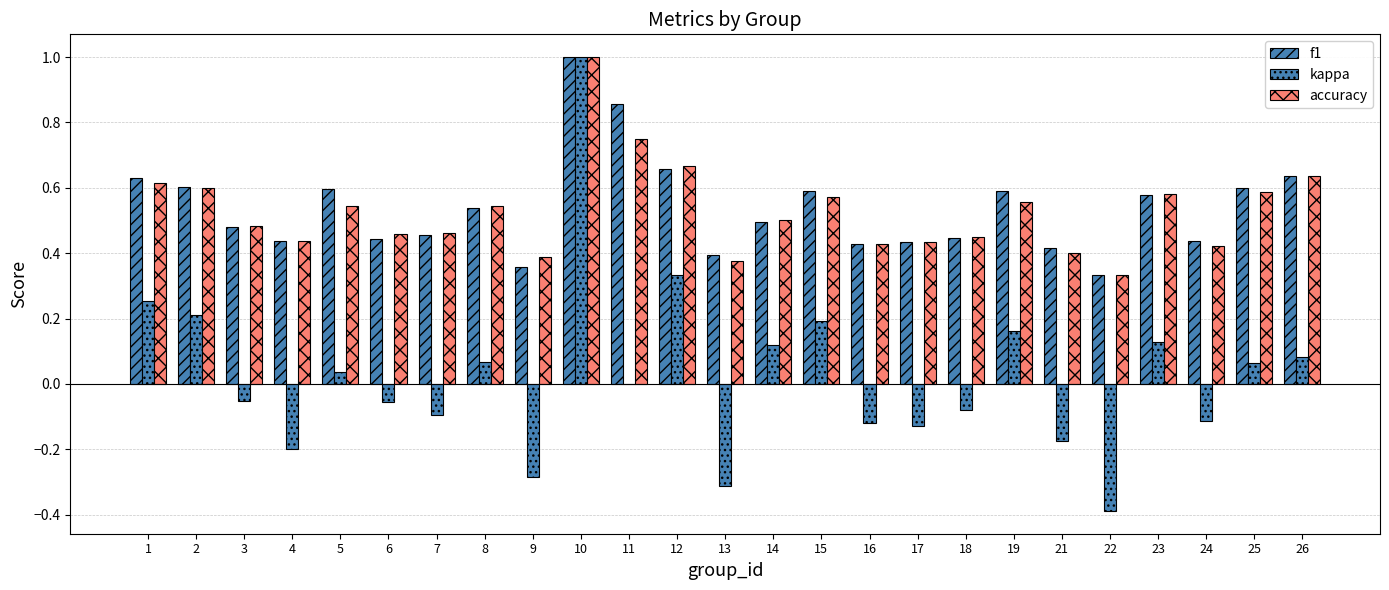

Between 23 and 19, which is larger?

19